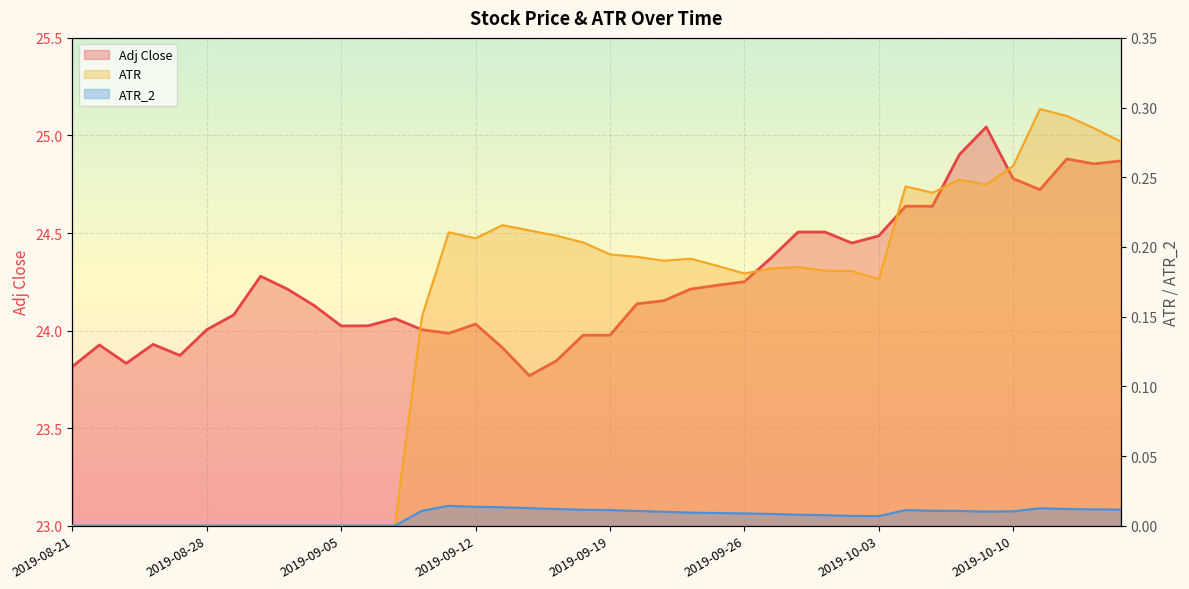

What value does the Adj Close series have at 2019-08-30?

24.3